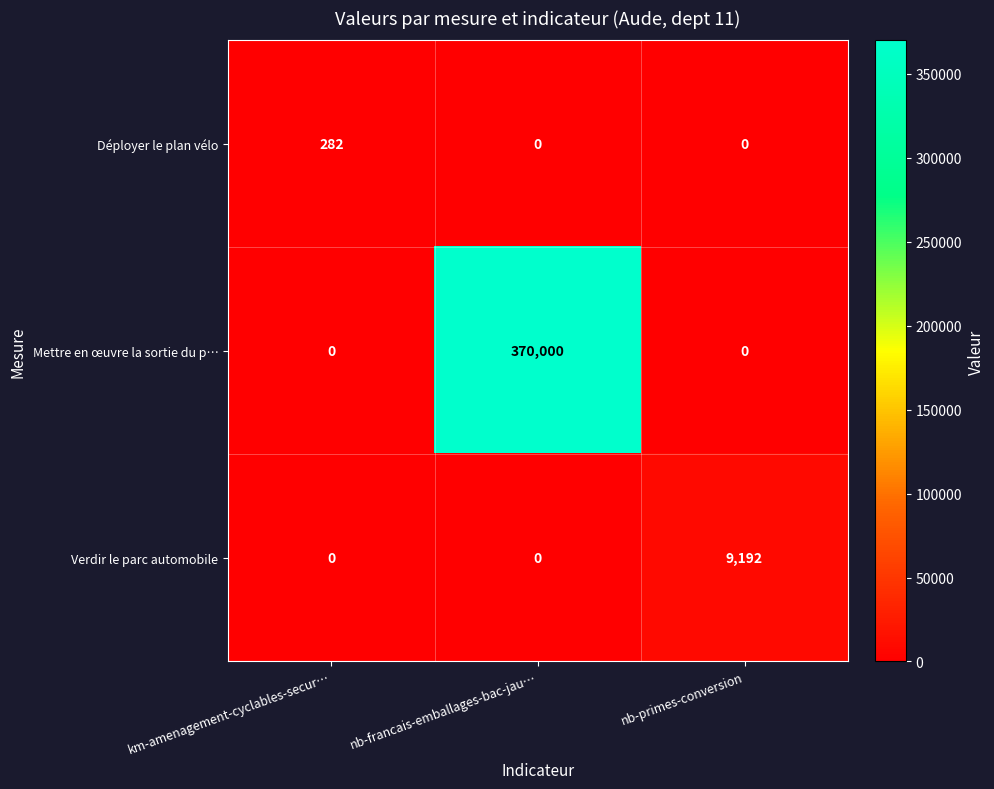

True or false: Mettre en œuvre la sortie du p… has a value of 0 at km-amenagement-cyclables-secur….

True